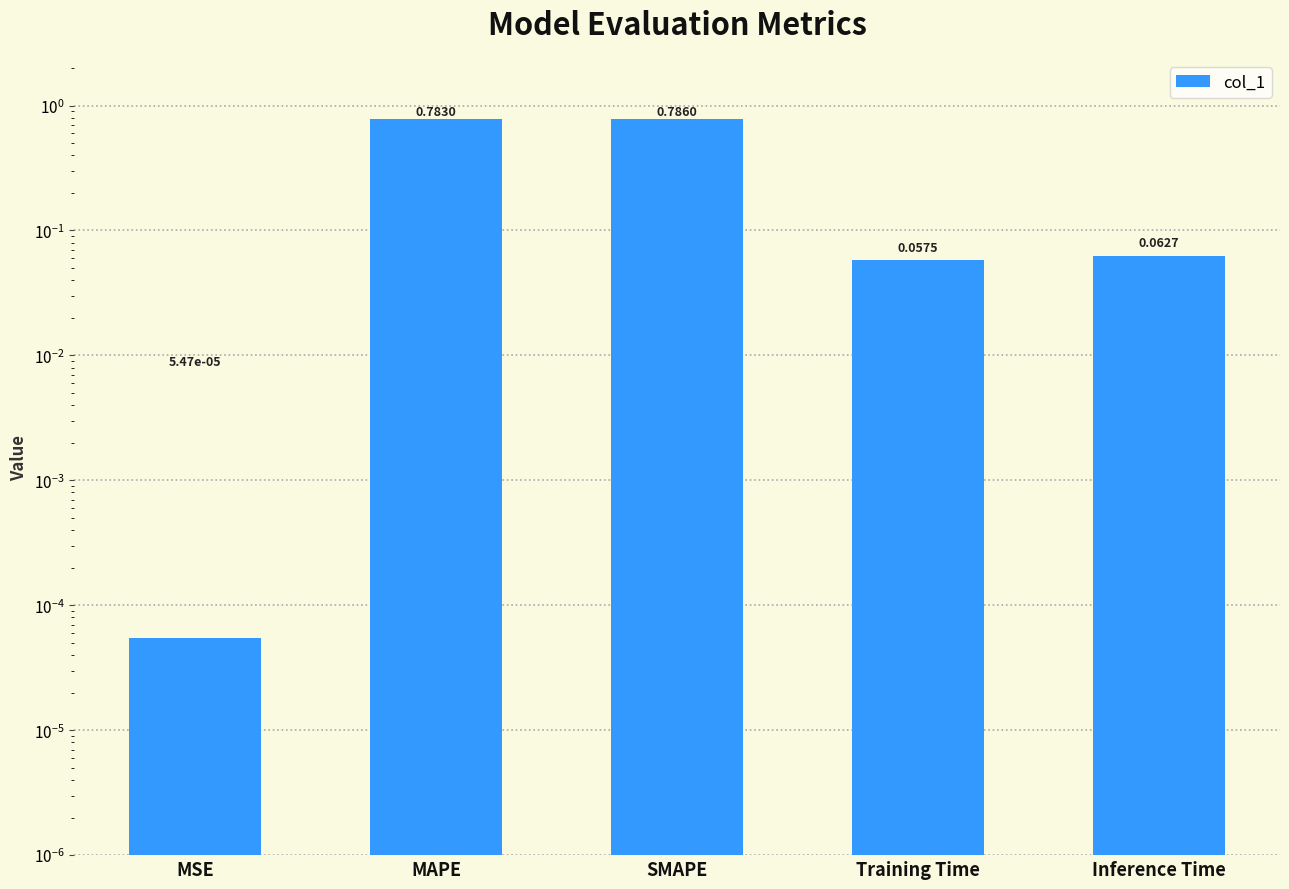

Reading right to left, list all the values displayed in this chart.

Inference Time=0.1	Training Time=0.1	SMAPE=0.8	MAPE=0.8	MSE=0.0